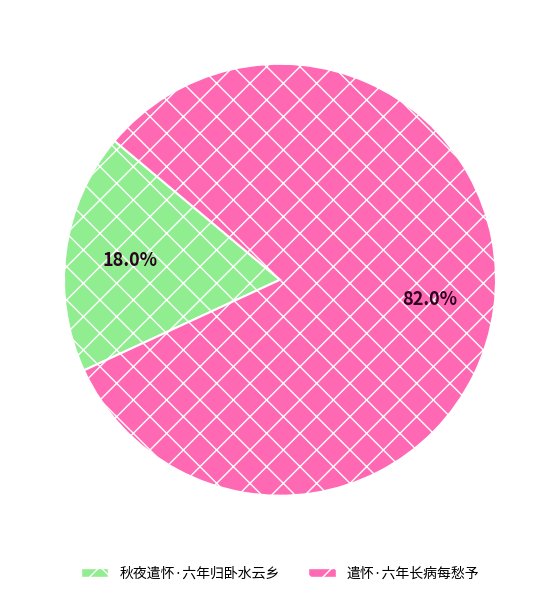

Which category has the biggest portion of the pie?

遣怀·六年长病每愁予